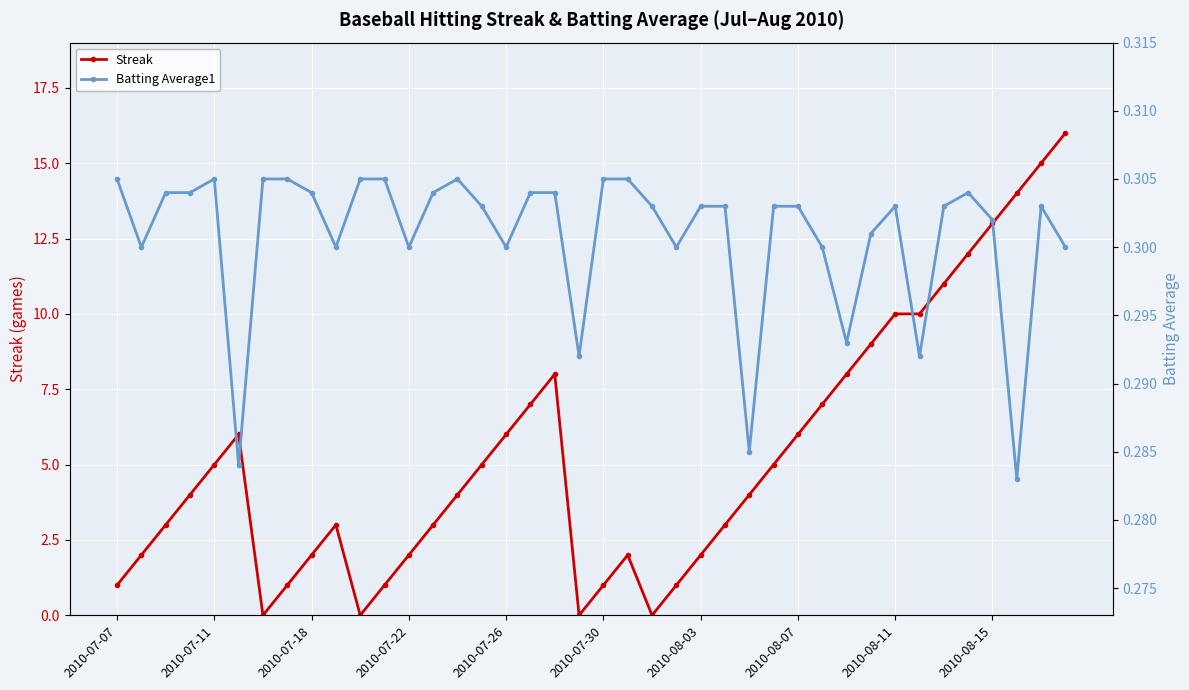

List the series in order of their overall mean, lowest first.

Batting Average1, Streak